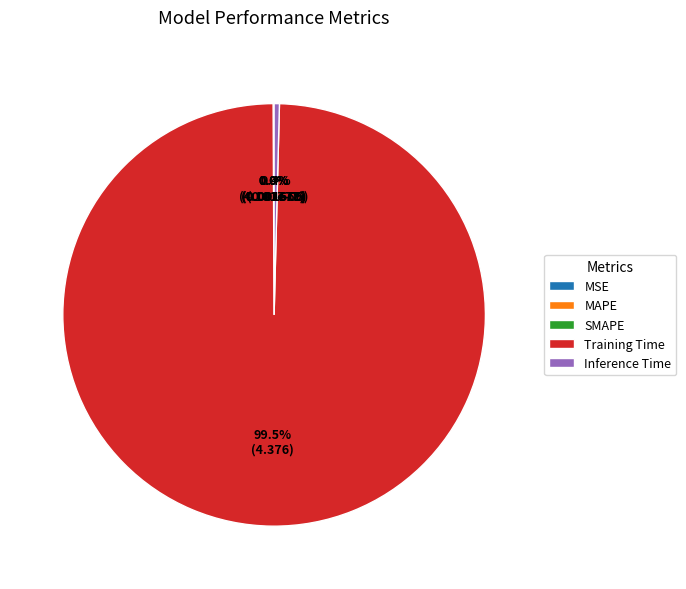

Which category has the biggest portion of the pie?

Training Time